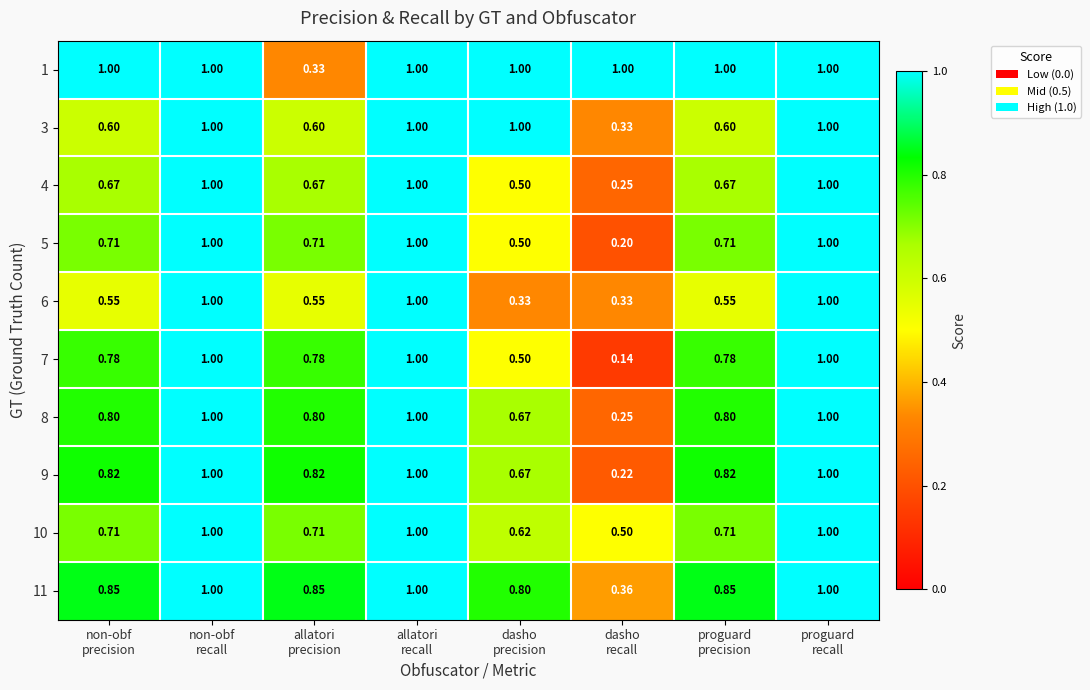

At how many categories does at least one series exceed 0?

8